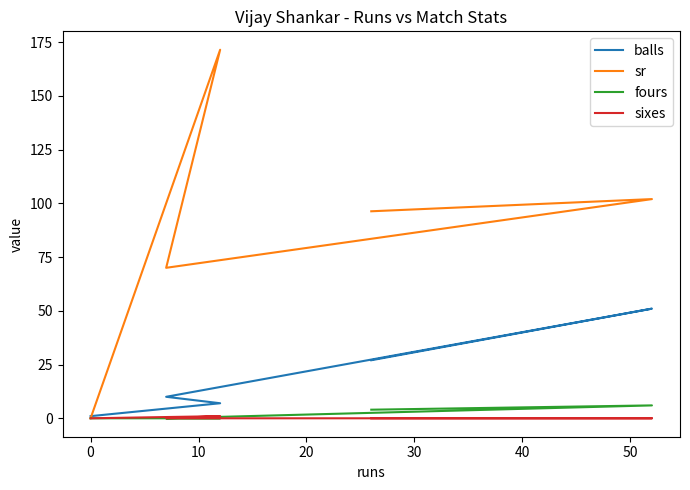

What are all the series names shown in the legend?

balls, sr, fours, sixes